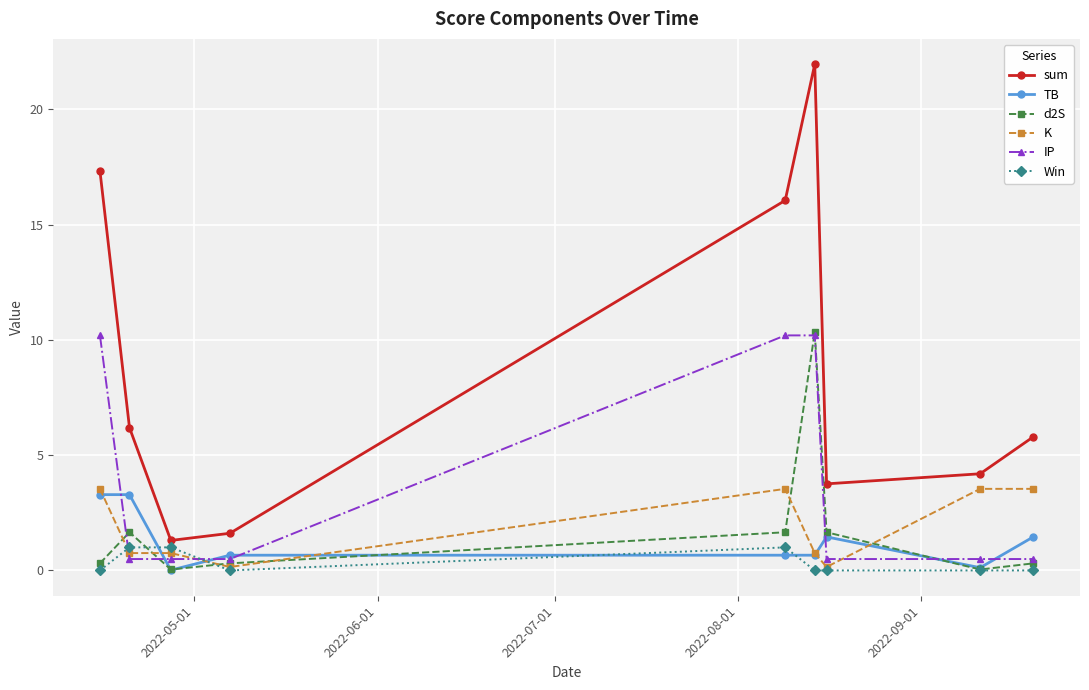

What is the greatest value displayed?

22.0